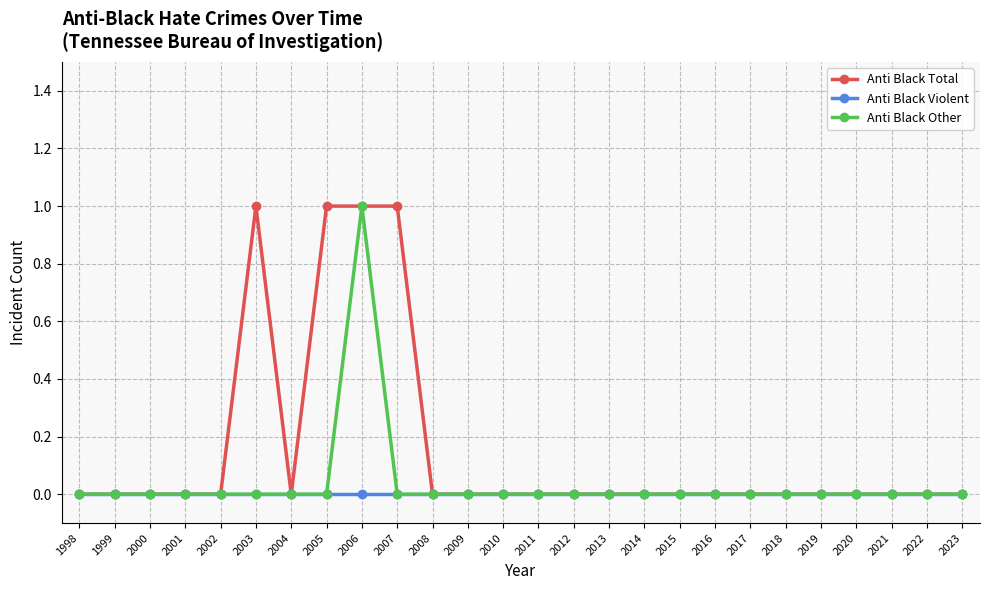

Does the chart have visible grid lines?

Yes